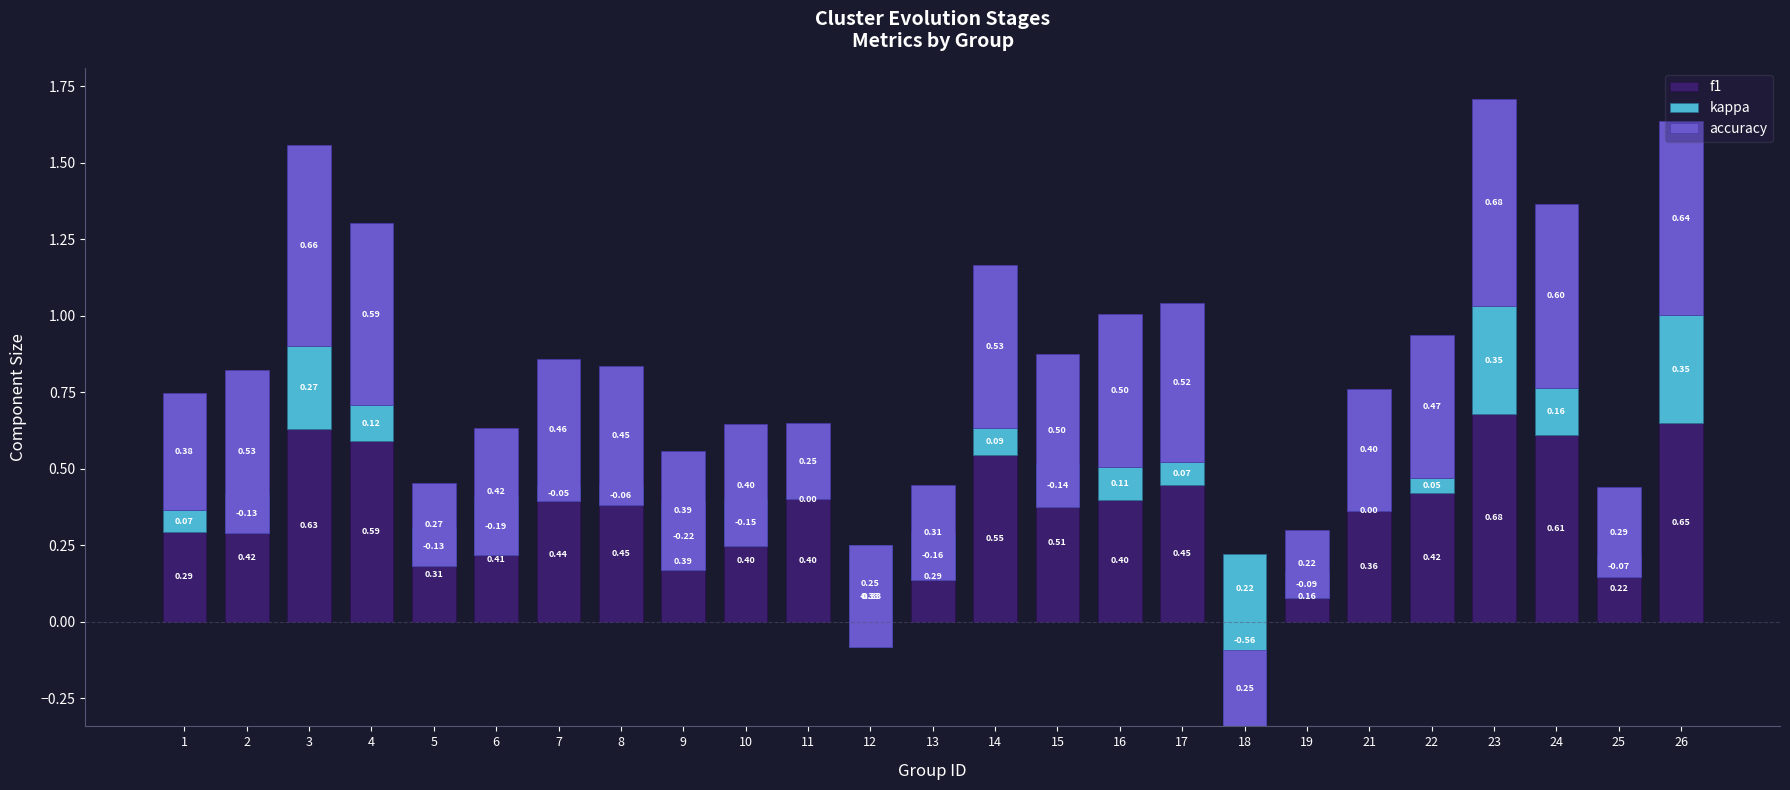

The kappa series shows -0.2 at 13. True or false?

True